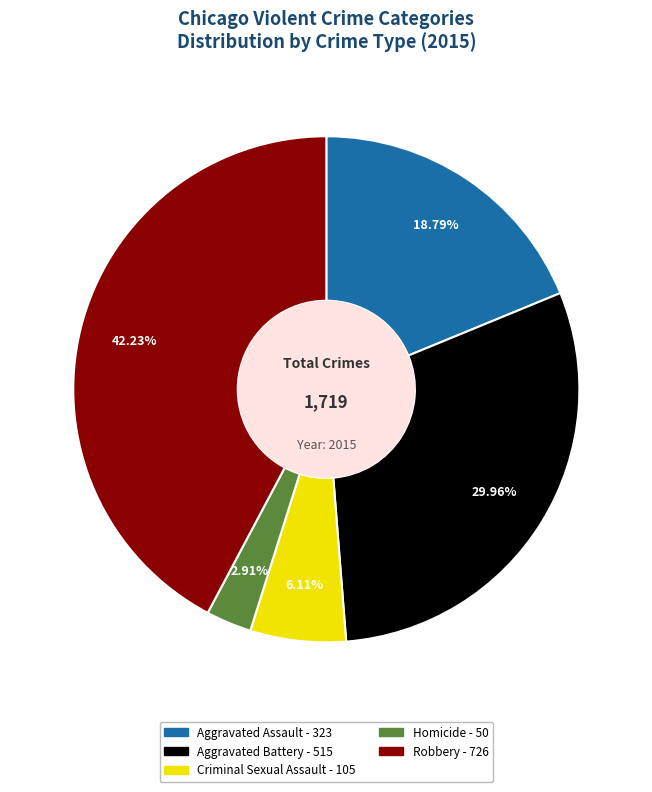

Does Aggravated Assault represent more than half of the total?

No